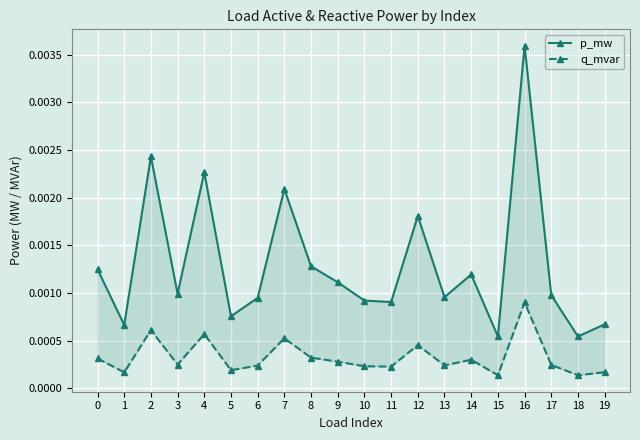

List the series in order of their overall mean, lowest first.

q_mvar, p_mw